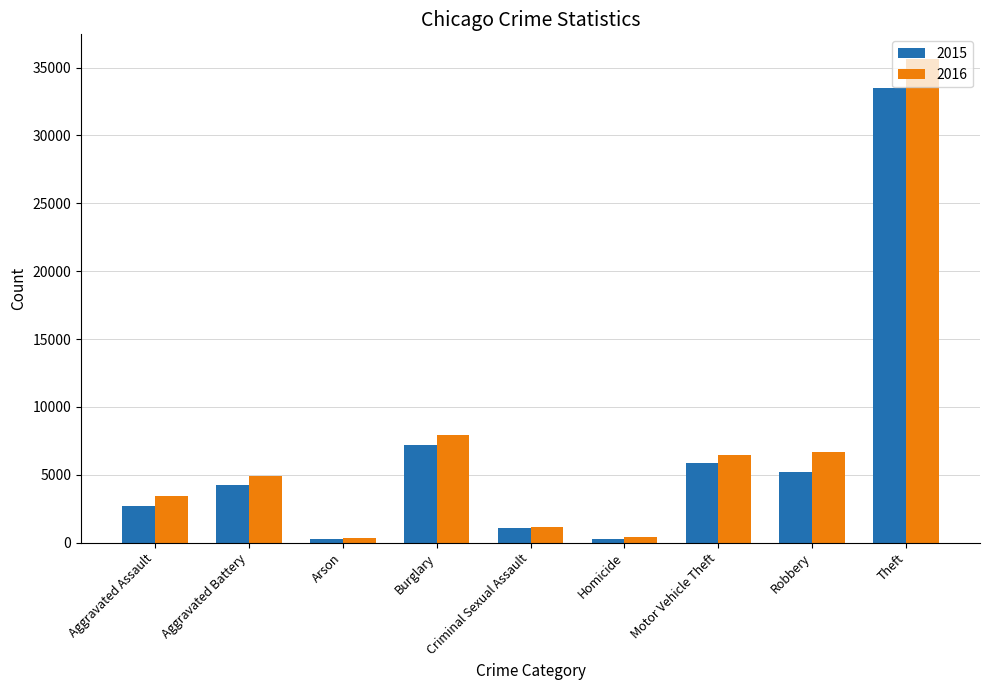

Between Arson and Theft, which series saw the biggest shift?

2016